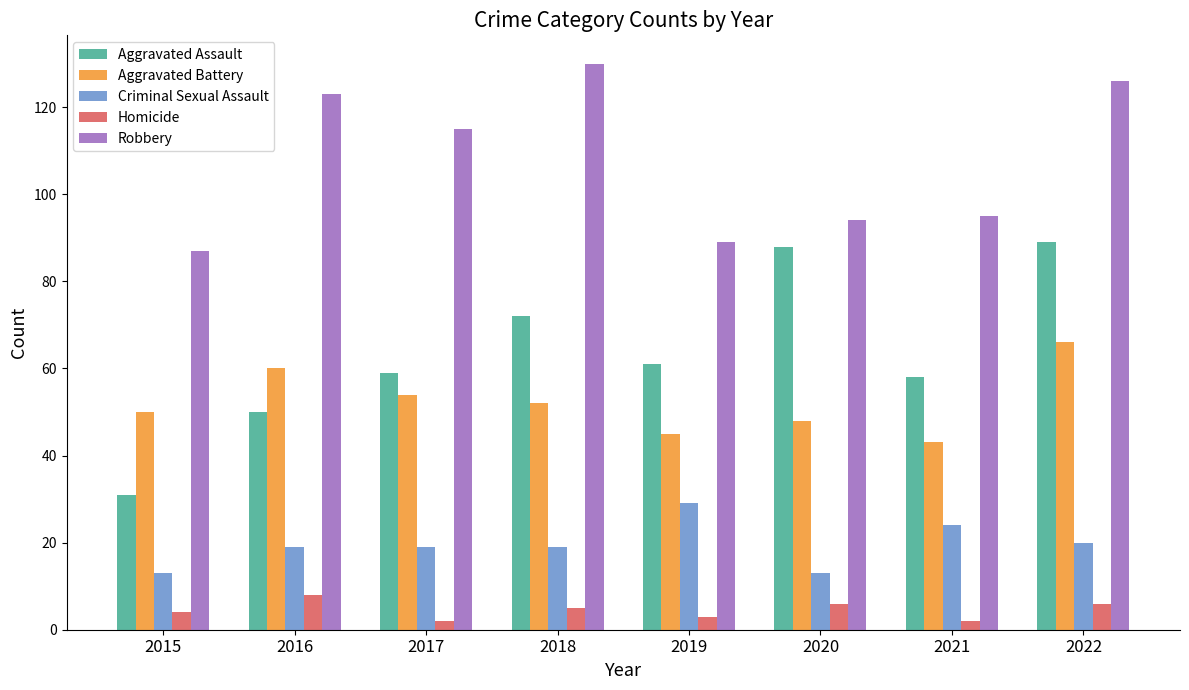

Read the Robbery value at 2015.

87